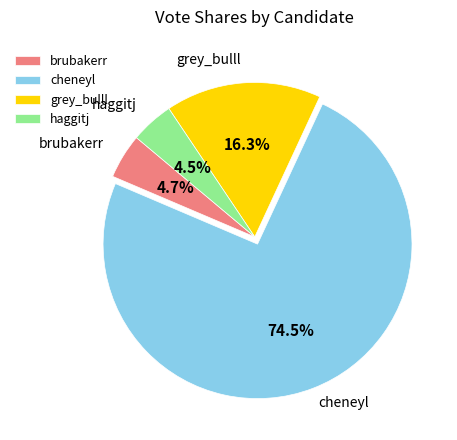

Which slice represents more than half of the pie?

cheneyl